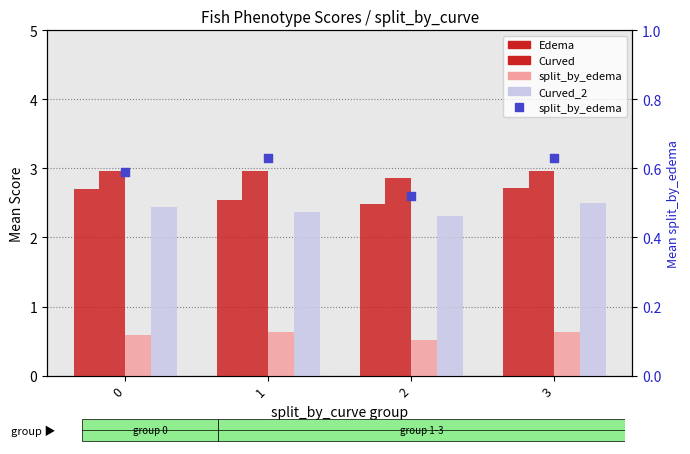

What are all the series names shown in the legend?

Edema, Curved, split_by_edema, Curved_2, split_by_edema (right)